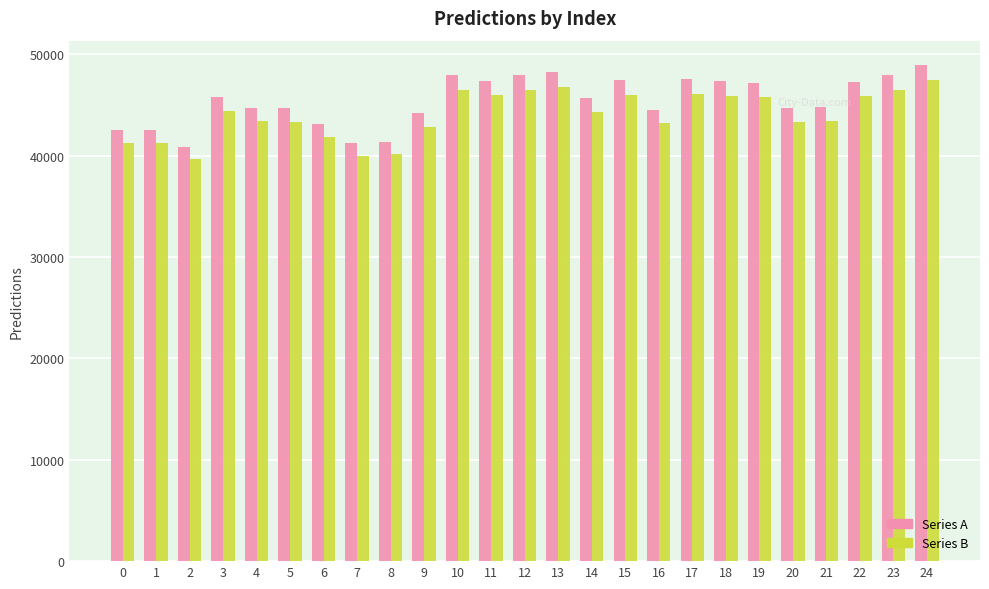

Which series has the widest spread of values?

Series A